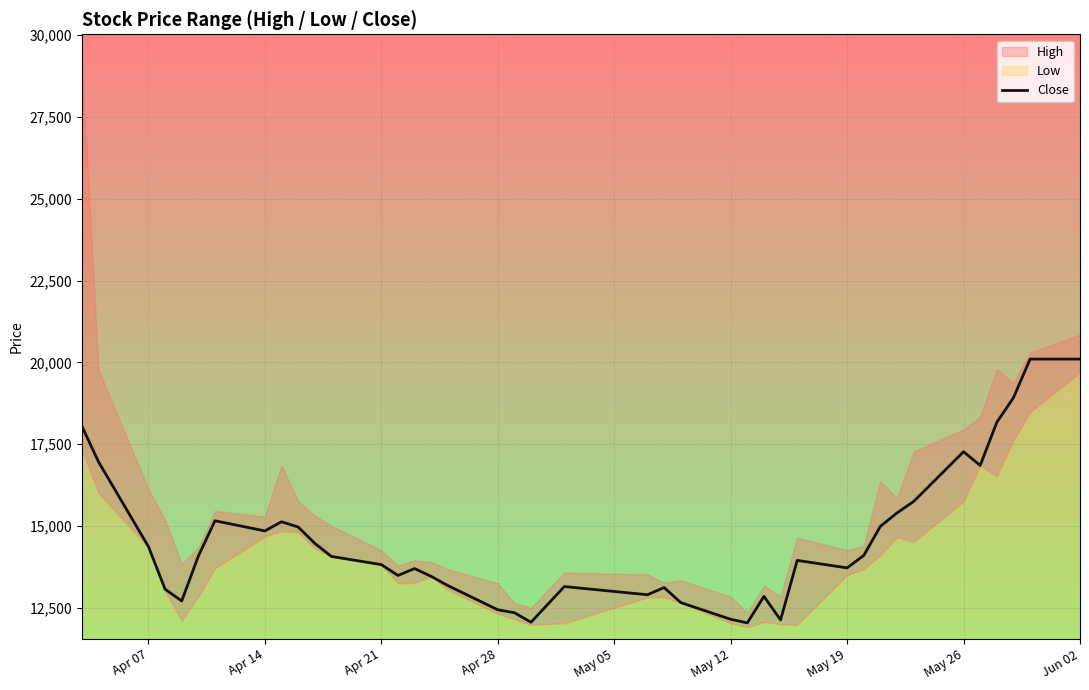

What is the ratio of the value at May 05 to the value at 29?

0.9